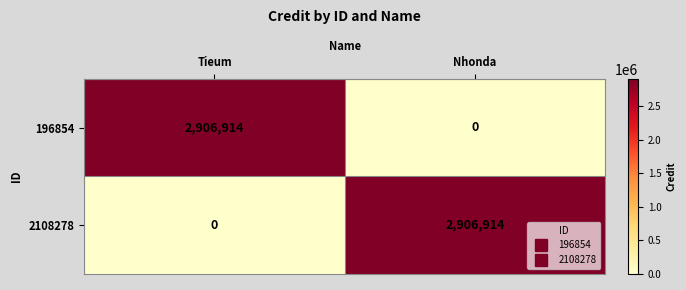

True or false: 196854 has a value of 0 at Nhonda.

True